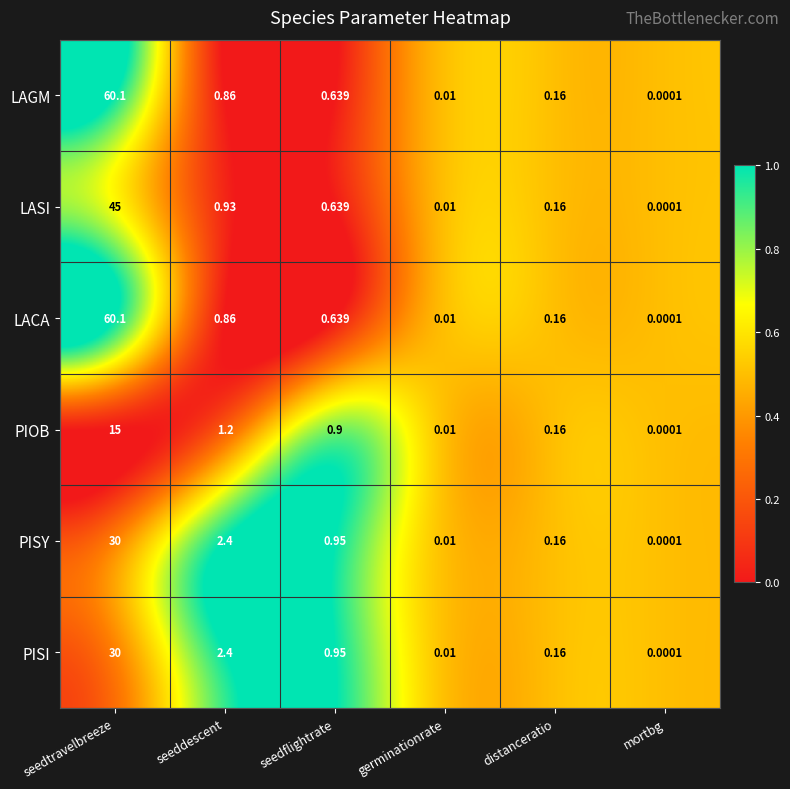

At which category does the chart reach its peak across all series?

seedtravelbreeze